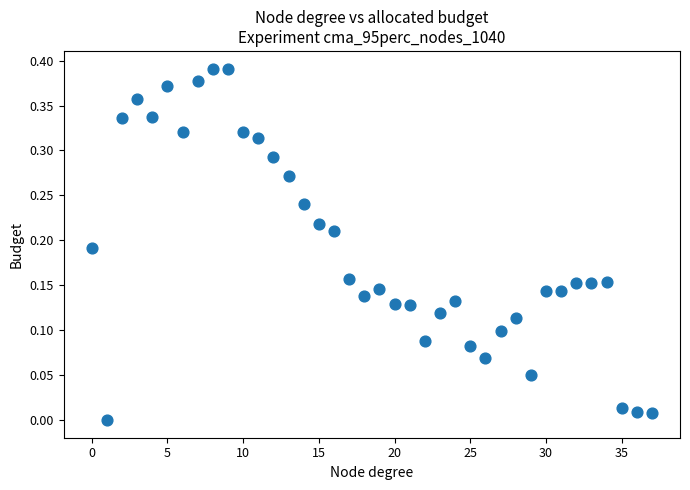

How many data points are displayed?

38